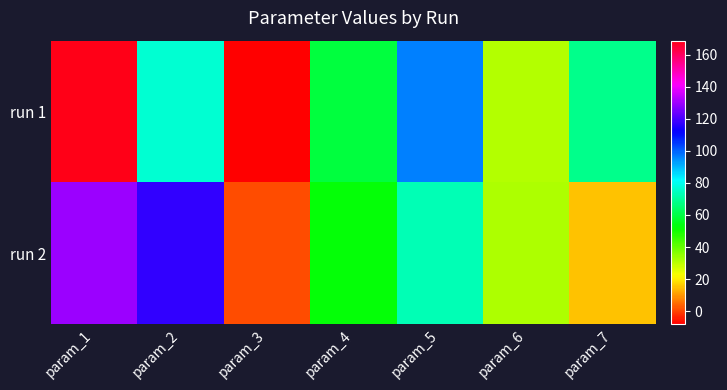

Between param_2 and param_3, which is larger?

param_2